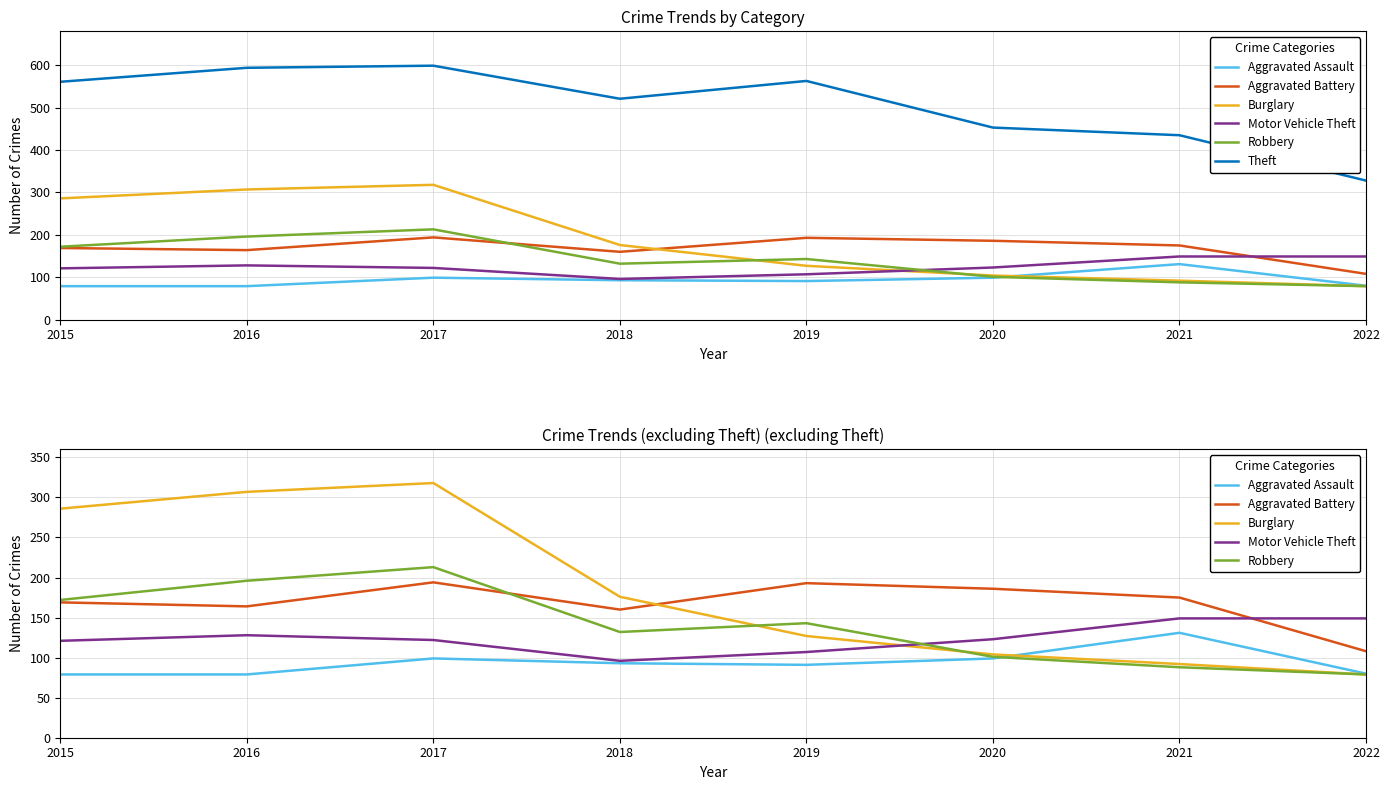

Which series ends up on top after the final intersection of Aggravated Battery and Motor Vehicle Theft?

Motor Vehicle Theft